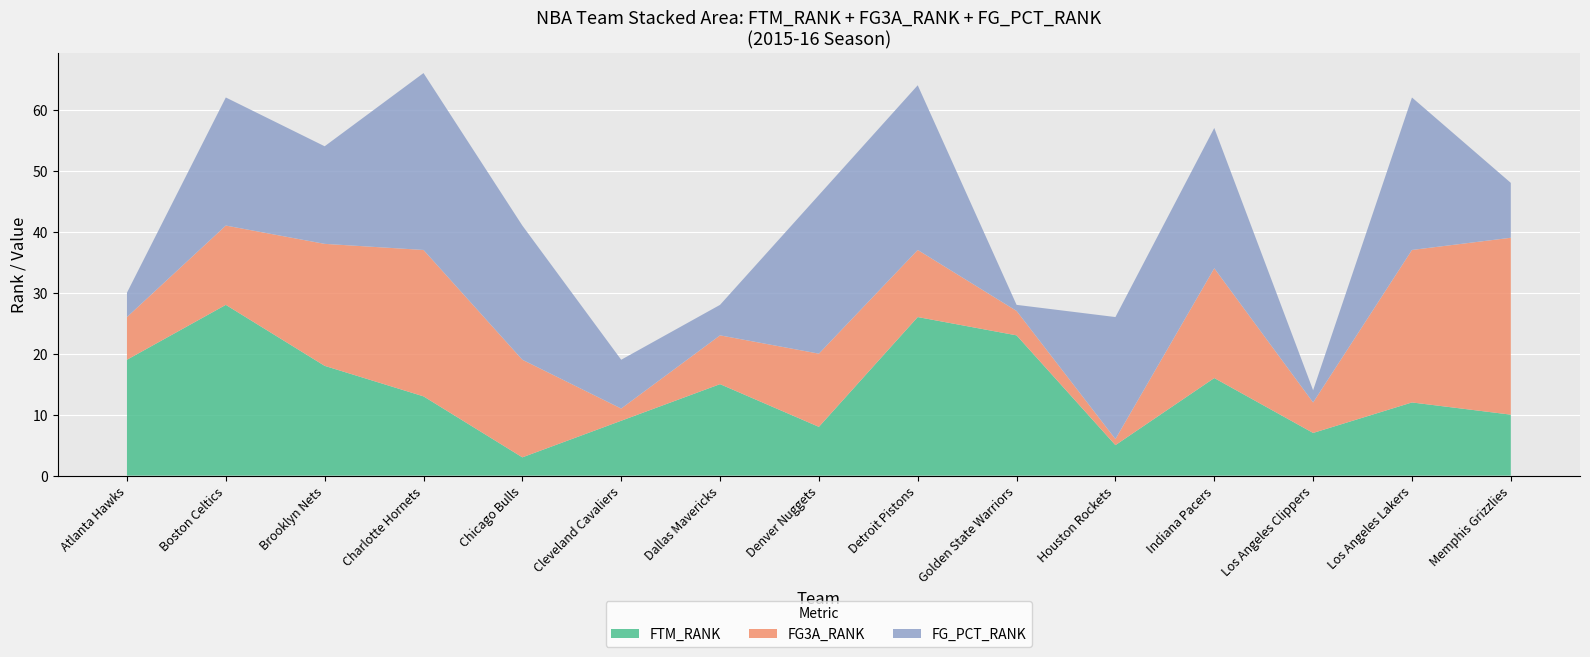

At which label does FTM_RANK reach its minimum?

Chicago Bulls